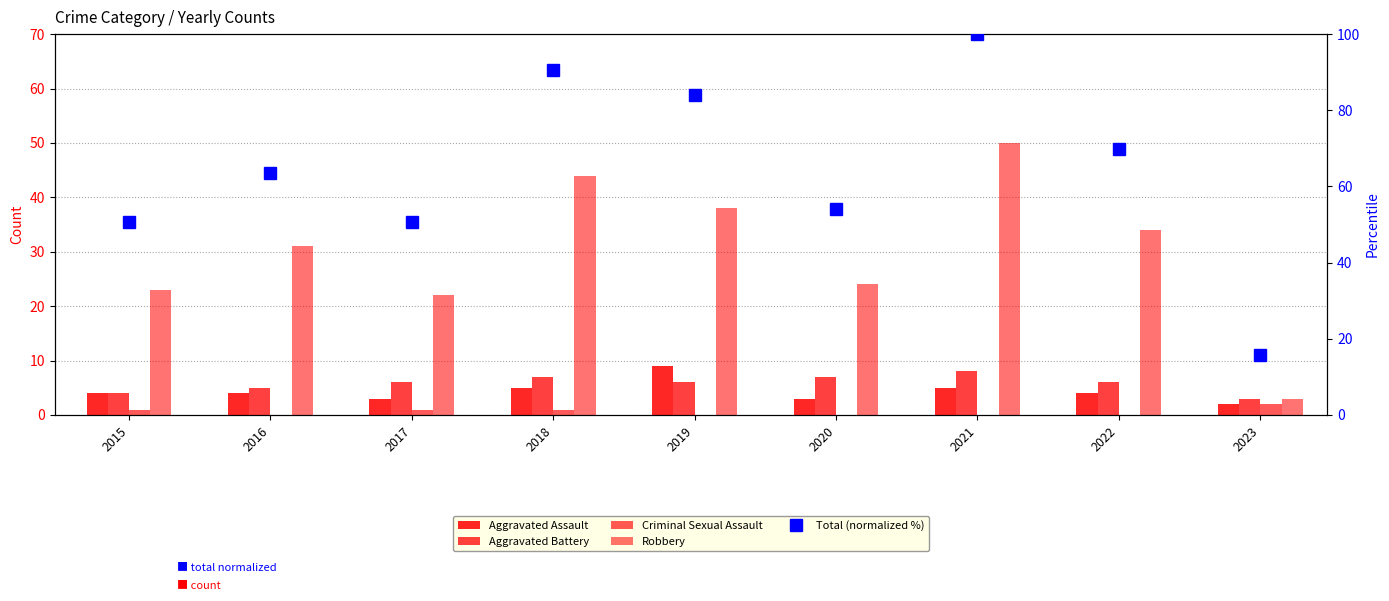

What is the difference between the maximum and minimum values in the Aggravated Assault series?

7.0